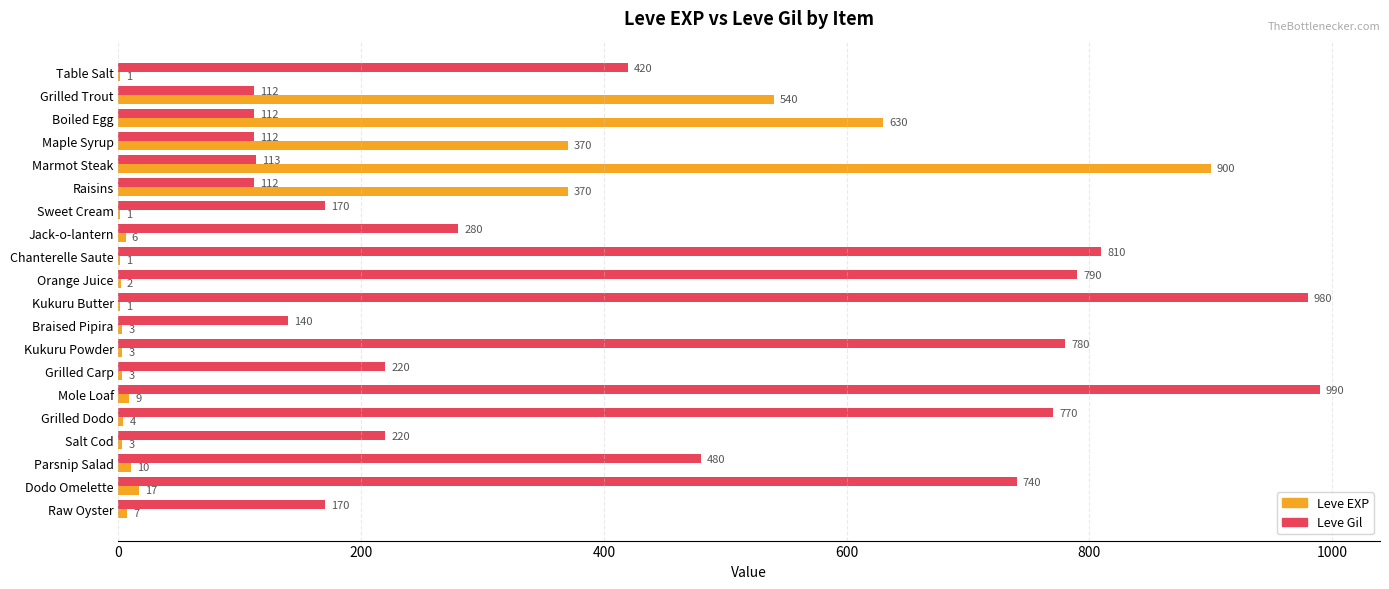

Which series changed the most between Table Salt and Raisins?

Leve EXP